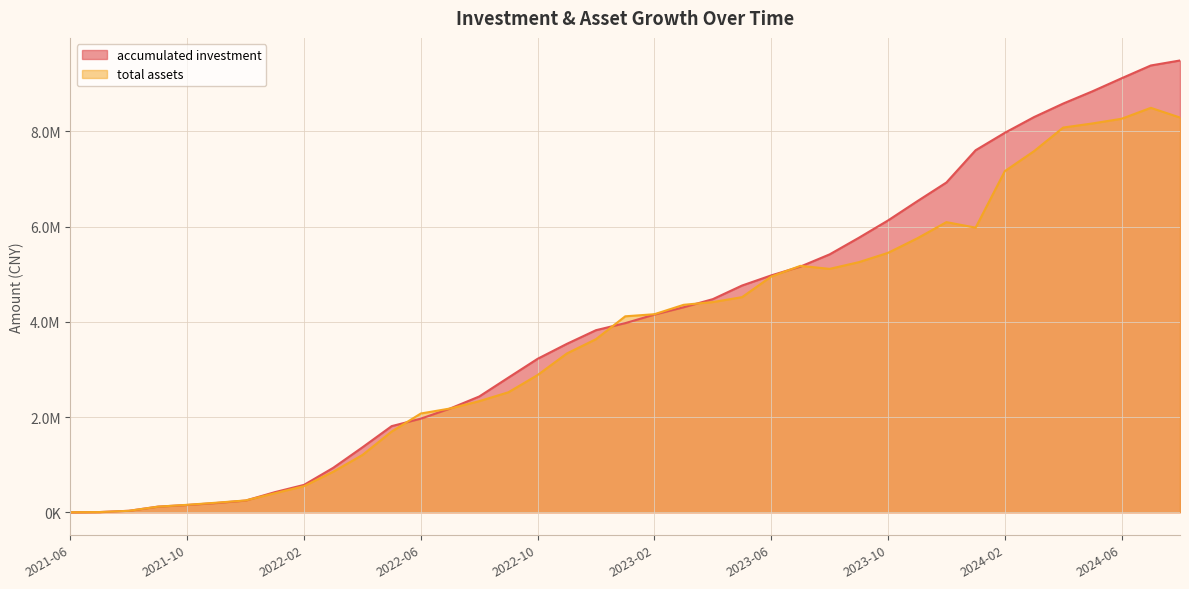

At which category is the sum across all series the highest?

2024-07